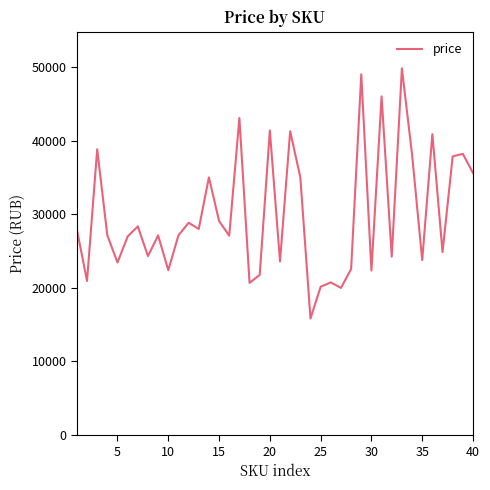

What is the difference between the maximum and minimum values?

33967